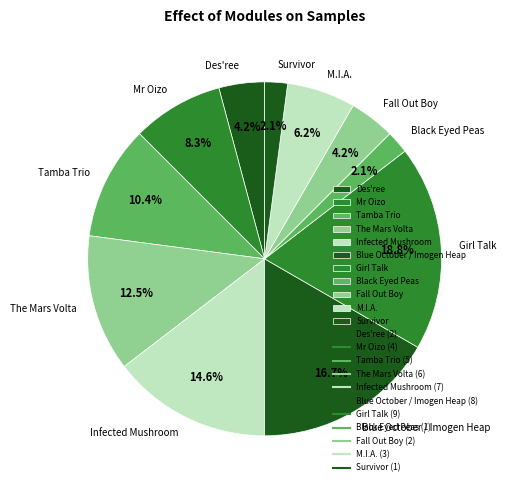

Count the number of slices in the pie.

11